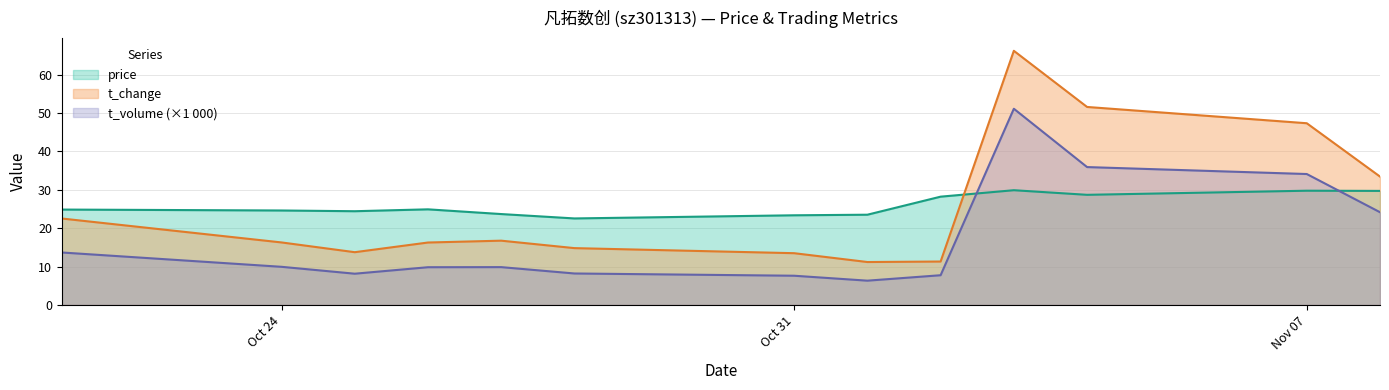

The t_volume series shows 40.2 at 2022-11-08. True or false?

False